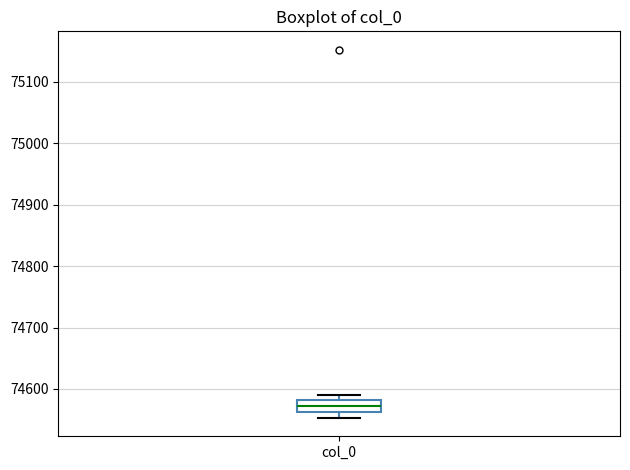

Transcribe this box plot: give where the median line is, the range the box spans, and where the two whiskers end, as read against the y-axis. The values are not printed on the chart, so give them approximately, as read against the axis.

median 74570, box 74560 to 74580, whiskers 74550 to 74590